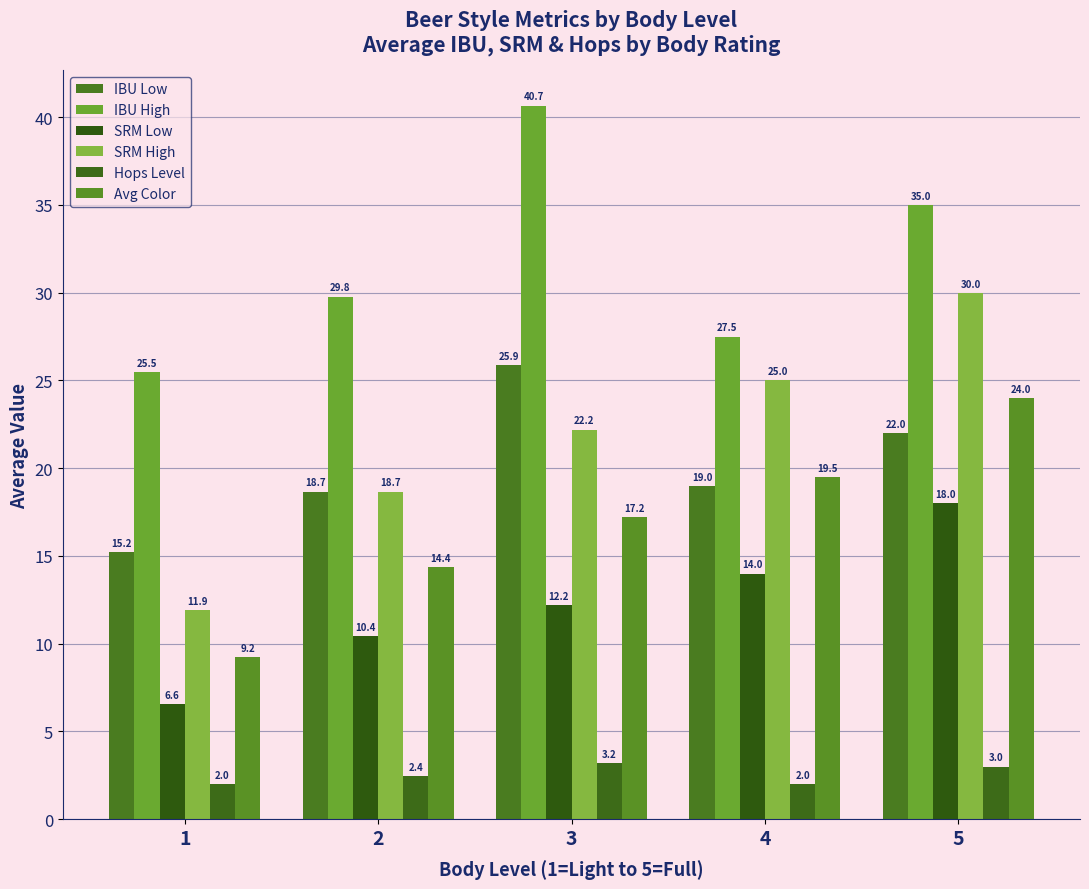

Reading left to right, extract all data points from this chart.

IBU Low: 1=15.2	2=18.7	3=25.9	4=19.0	5=22.0
IBU High: 1=25.5	2=29.8	3=40.7	4=27.5	5=35.0
SRM Low: 1=6.6	2=10.4	3=12.2	4=14.0	5=18.0
SRM High: 1=11.9	2=18.7	3=22.2	4=25.0	5=30.0
Hops Level: 1=2.0	2=2.4	3=3.2	4=2.0	5=3.0
Avg Color: 1=9.2	2=14.4	3=17.2	4=19.5	5=24.0